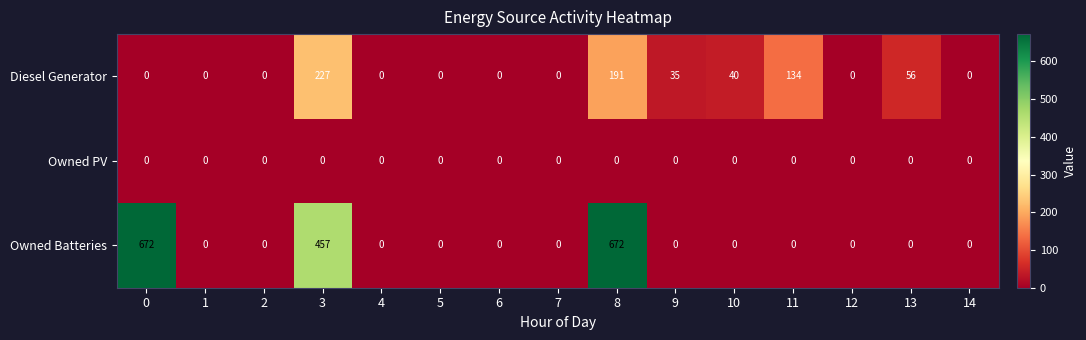

How many data points in Owned Batteries are above 0?

3